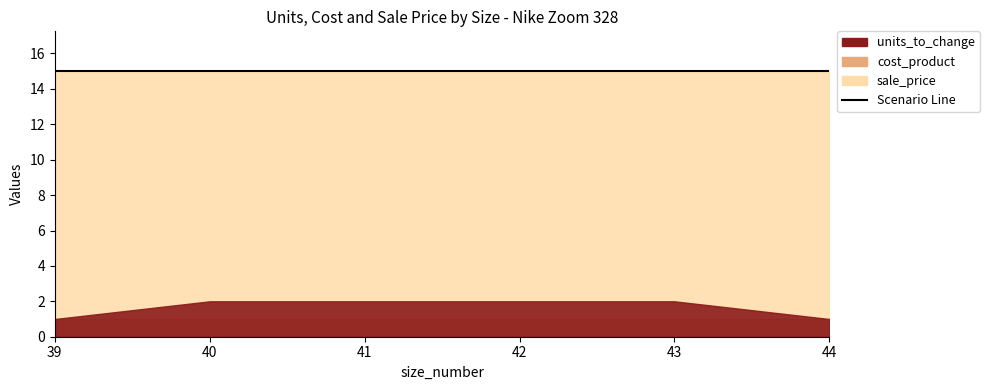

How many data points does each series have?

6